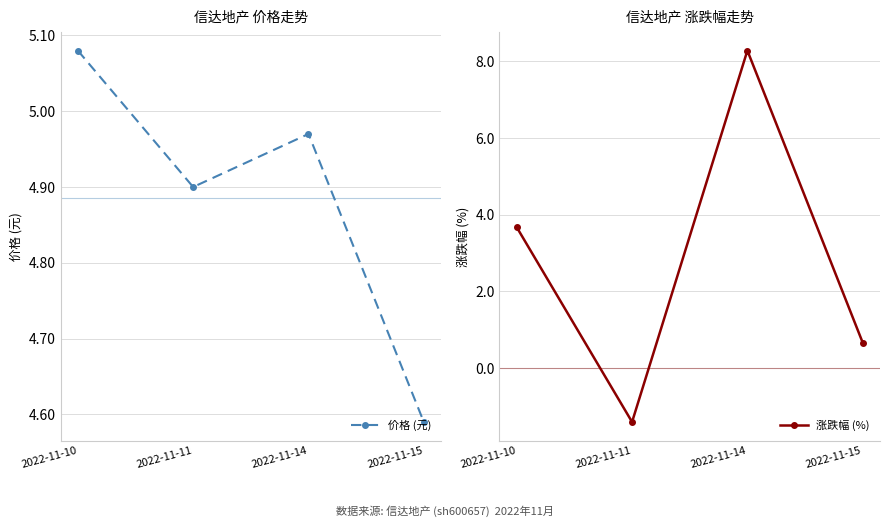

What is the difference between the second highest and minimum values in the 涨跌幅 (%) series?

5.1